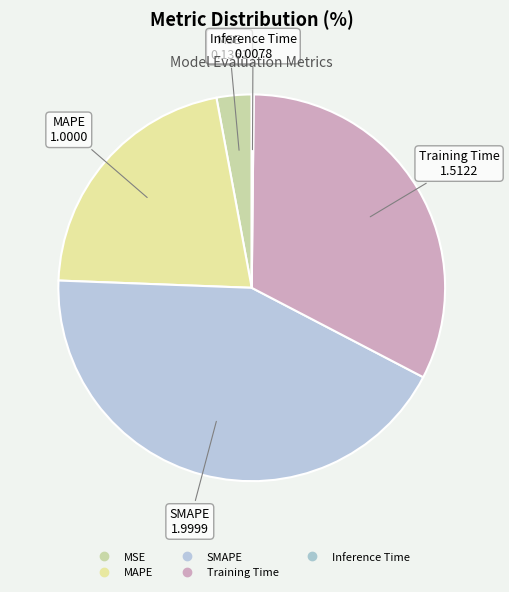

To the nearest percent, what is the combined percentage of Training Time and Inference Time?

33%